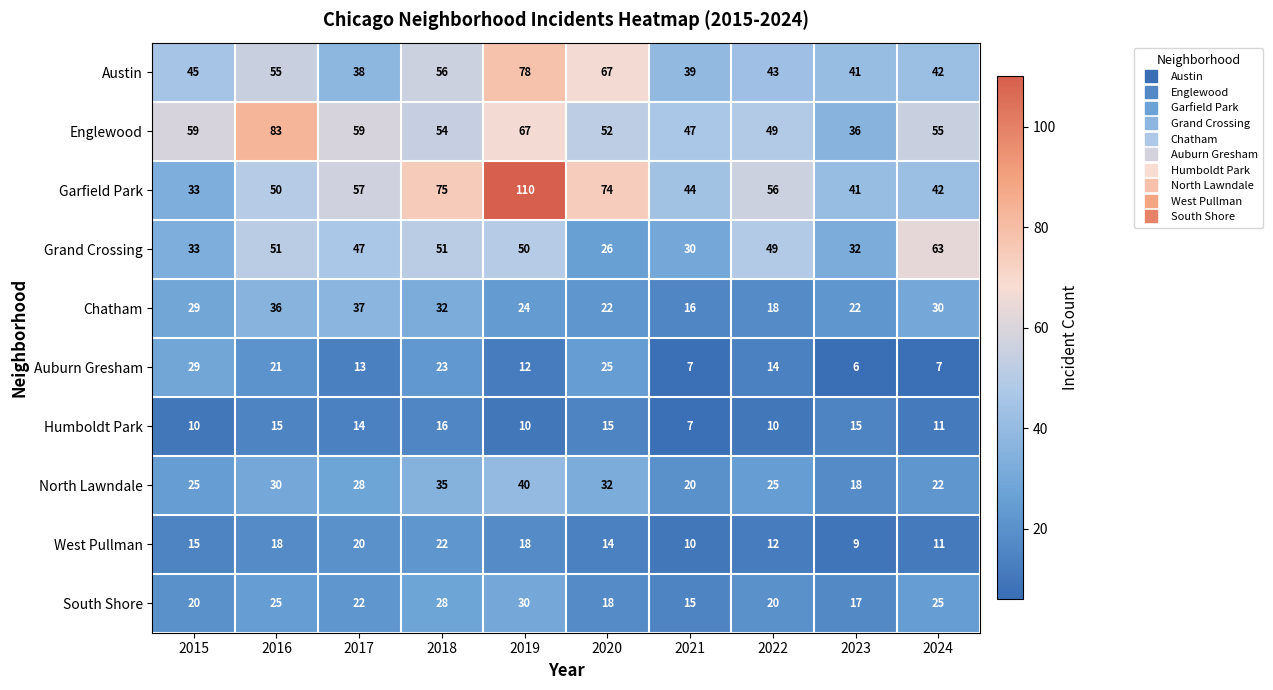

Which series has the widest spread of values?

Garfield Park